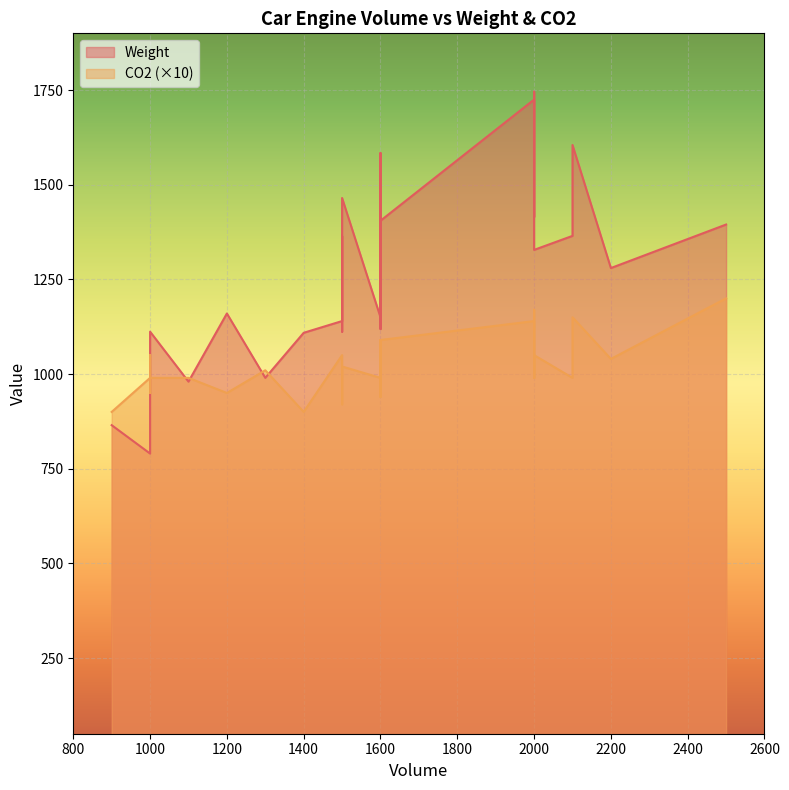

Rank the categories by CO2 value from highest to lowest.

2500, 2000, 2100, 2000, 2000, 1600, 1600, 1600, 1500, 1000, 2000, 2200, 1600, 2000, 1600, 1500, 1300, 1000, 1600, 1100, 1000, 1600, 2000, 2100, 1600, 2000, 1500, 1600, 1600, 1200, 1000, 1600, 1600, 1500, 900, 1400